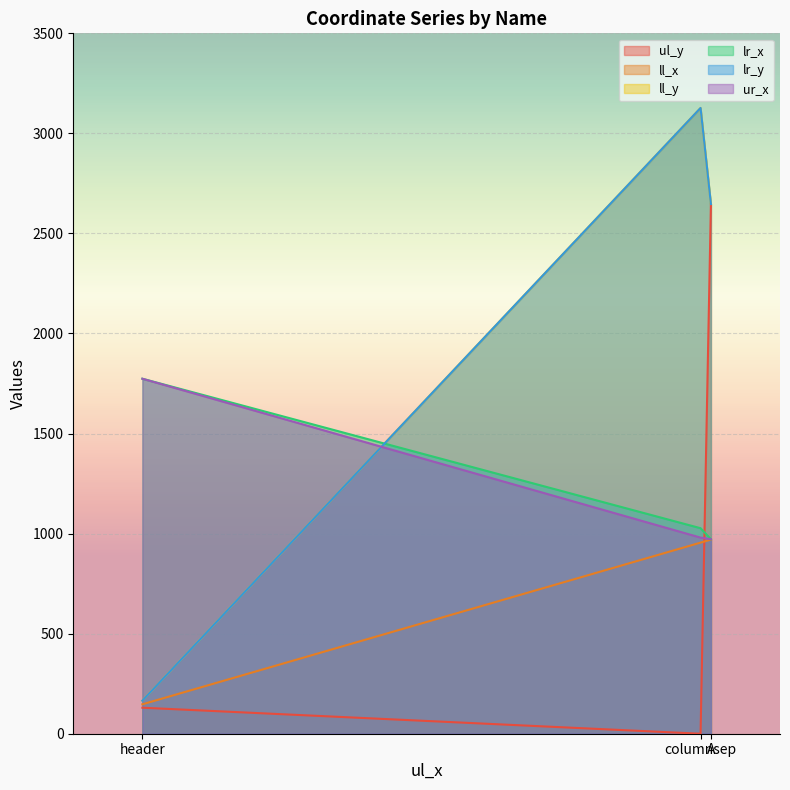

Which category has the highest value in the lr_y series?

columnsep